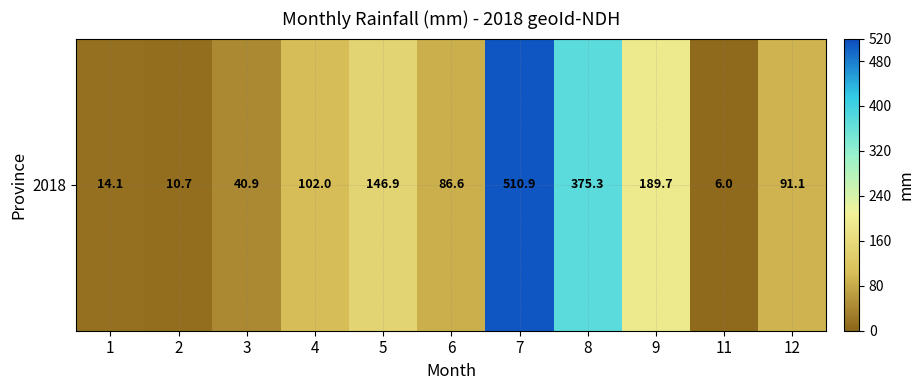

What is the smallest value displayed?

6.0